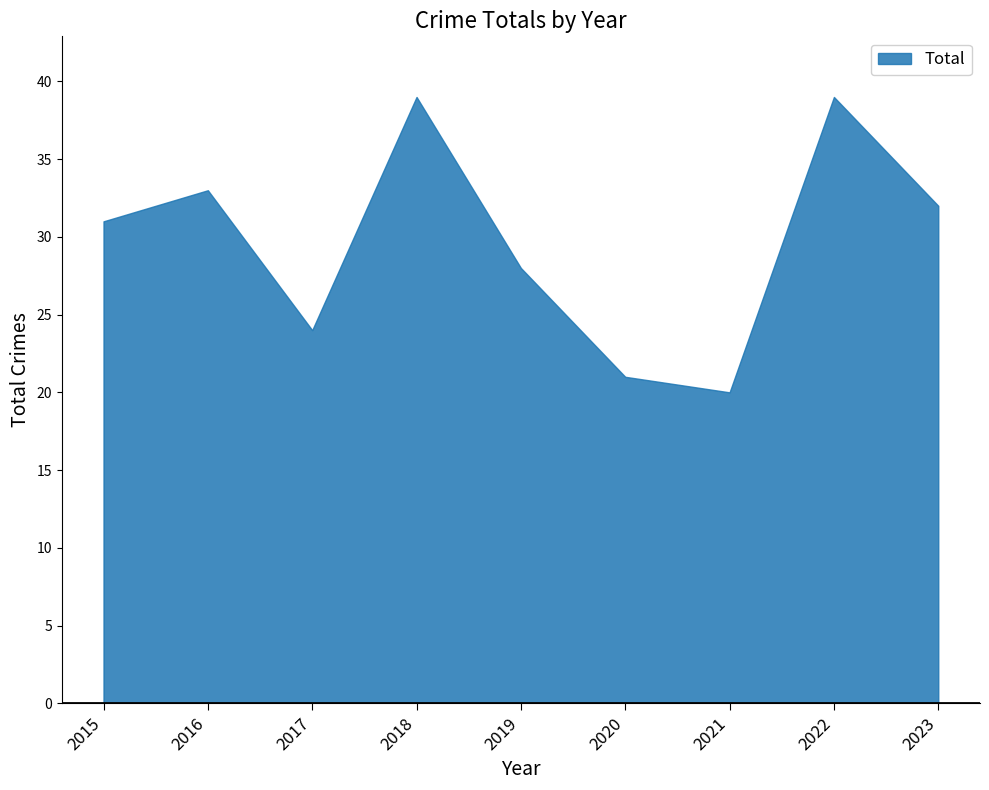

Which has a higher value, 2022 or 2021?

2022